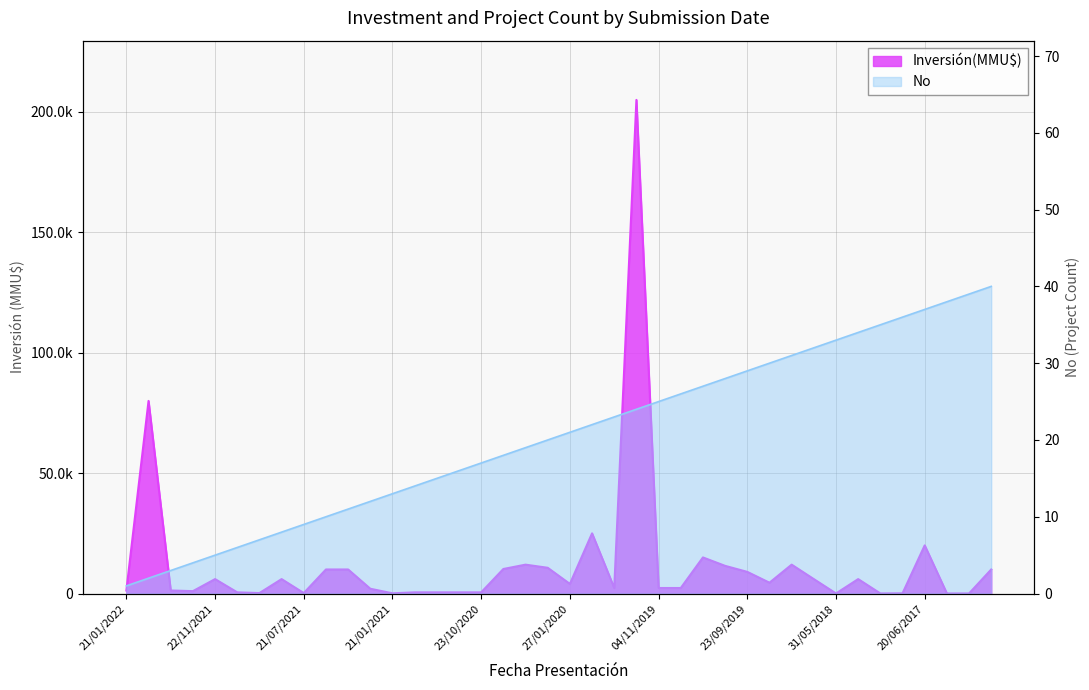

Reading left to right, what are all the values shown in this chart?

Inversión(MMU$): 1276	80000	1276	1000	6000	500	200	6000	200	10000	10000	2000	100	500	500	500	500	10200	12000	10700	4000	25000	2300	205000	2300	2300	15000	11500	9000	4500	12000	6000	40	6000	42	96	20000	37	37	10000
No: 1	2	3	4	5	6	7	8	9	10	11	12	13	14	15	16	17	18	19	20	21	22	23	24	25	26	27	28	29	30	31	32	33	34	35	36	37	38	39	40